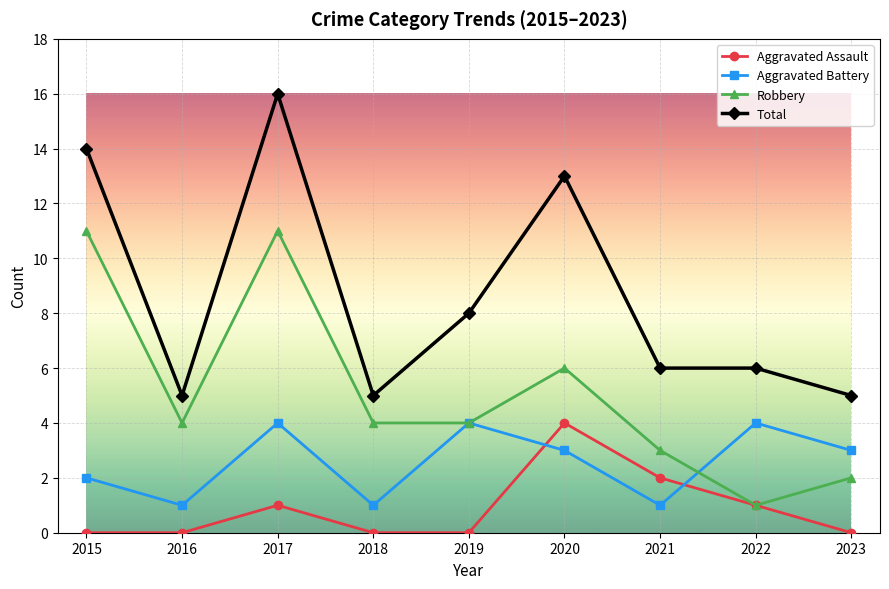

How many categories are shown in the chart?

9